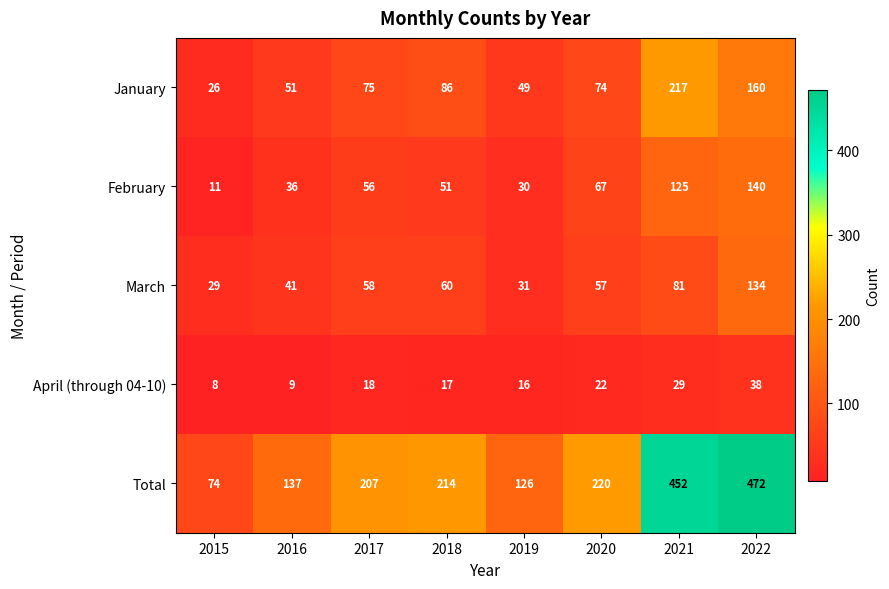

What is the greatest value displayed?

472